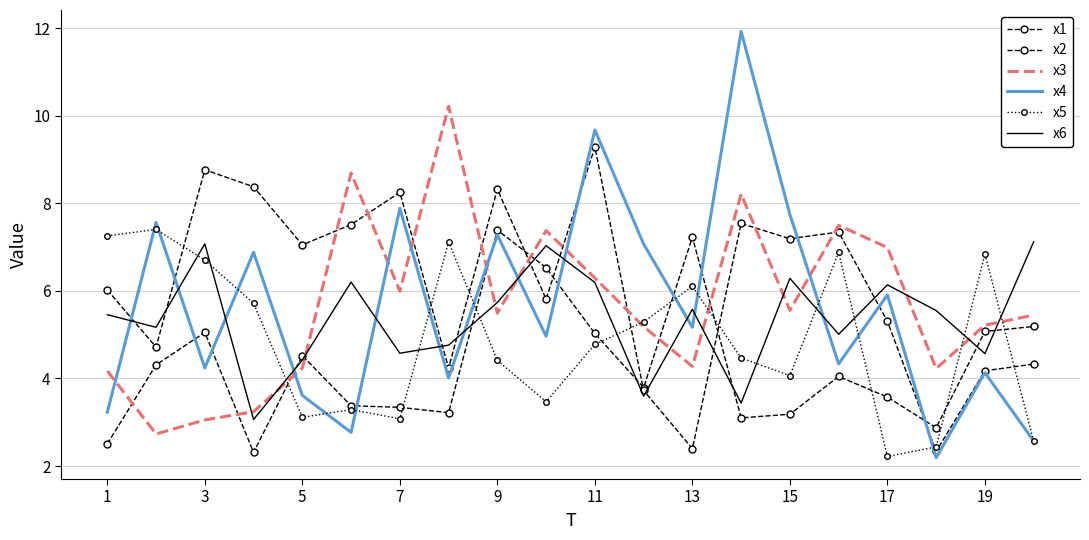

How many lines are shown in the chart?

6